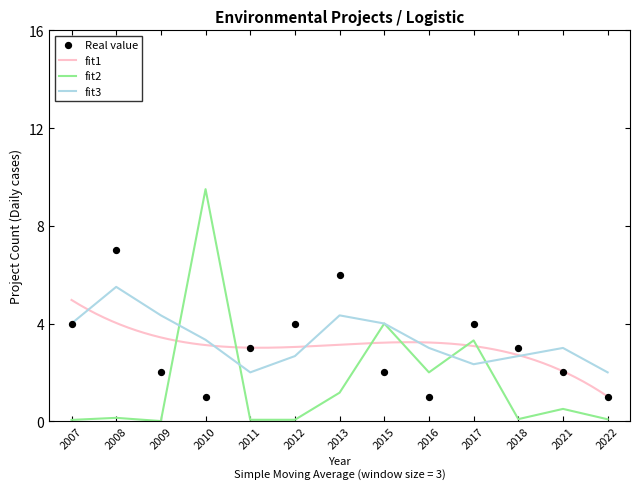

True or false: fit3 has a value of 6.0 at 2010.

False